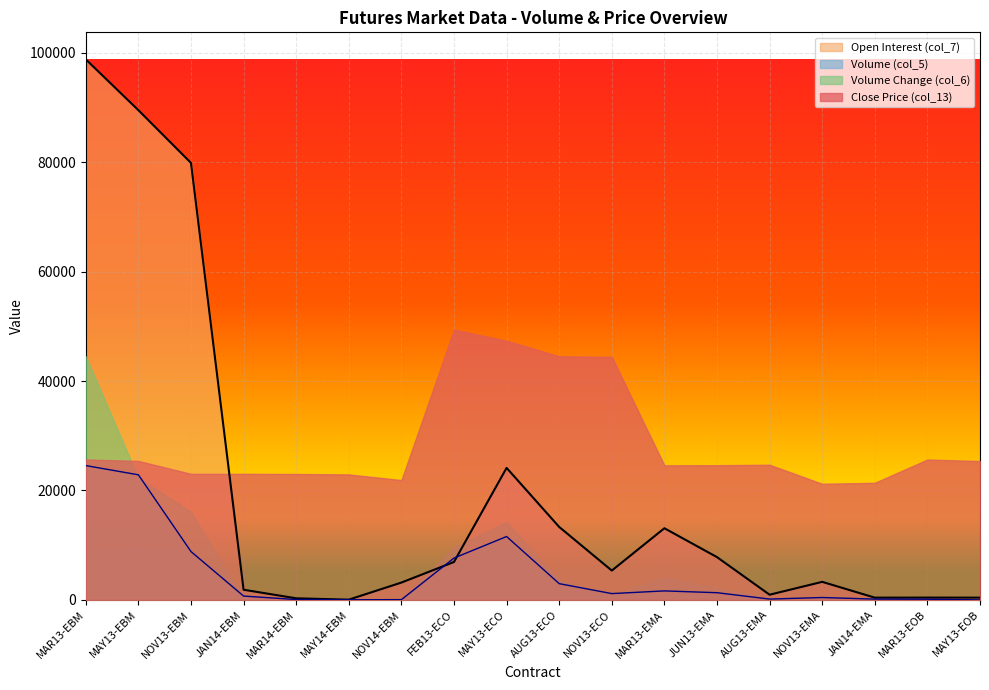

Reading left to right, extract all data points from this chart.

col_7: MAR13-EBM=98776	MAY13-EBM=89489	NOV13-EBM=79854	JAN14-EBM=1857	MAR14-EBM=289	MAY14-EBM=47	NOV14-EBM=3165	FEB13-ECO=6932	MAY13-ECO=24121	AUG13-ECO=13332	NOV13-ECO=5359	MAR13-EMA=13095	JUN13-EMA=7816	AUG13-EMA=947	NOV13-EMA=3298	JAN14-EMA=410	MAR13-EOB=421	MAY13-EOB=409
col_5: MAR13-EBM=24546	MAY13-EBM=22857	NOV13-EBM=8835	JAN14-EBM=702	MAR14-EBM=63	MAY14-EBM=24	NOV14-EBM=45	FEB13-ECO=7641	MAY13-ECO=11583	AUG13-ECO=2970	NOV13-ECO=1152	MAR13-EMA=1644	JUN13-EMA=1314	AUG13-EMA=150	NOV13-EMA=435	JAN14-EMA=144	MAR13-EOB=123	MAY13-EOB=0